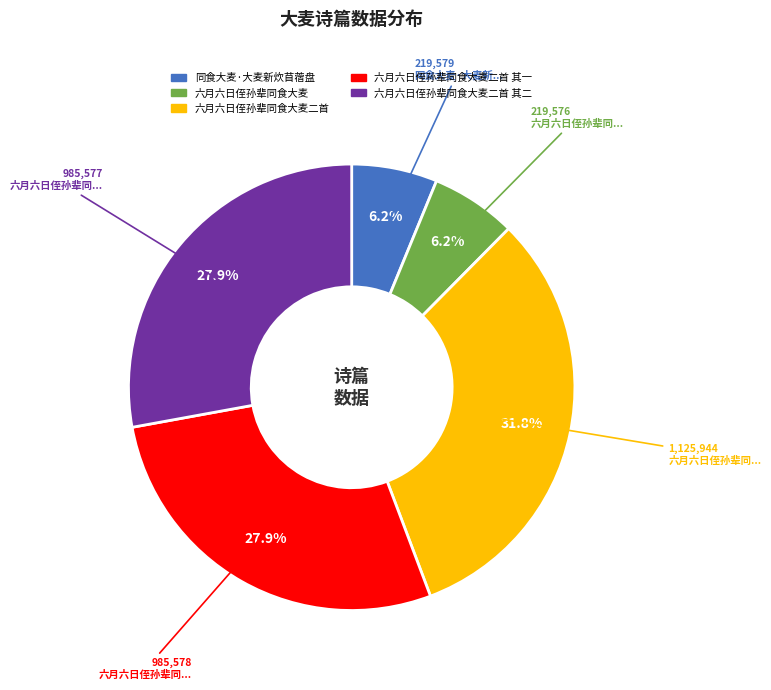

Is there a majority slice in this chart?

No